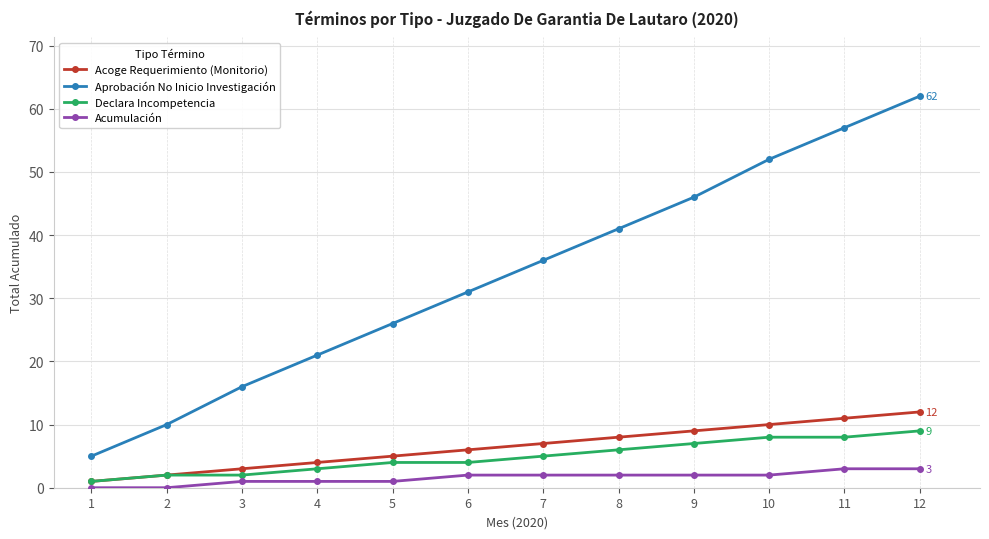

Which series has the largest range (max minus min)?

Aprobación No Inicio Investigación